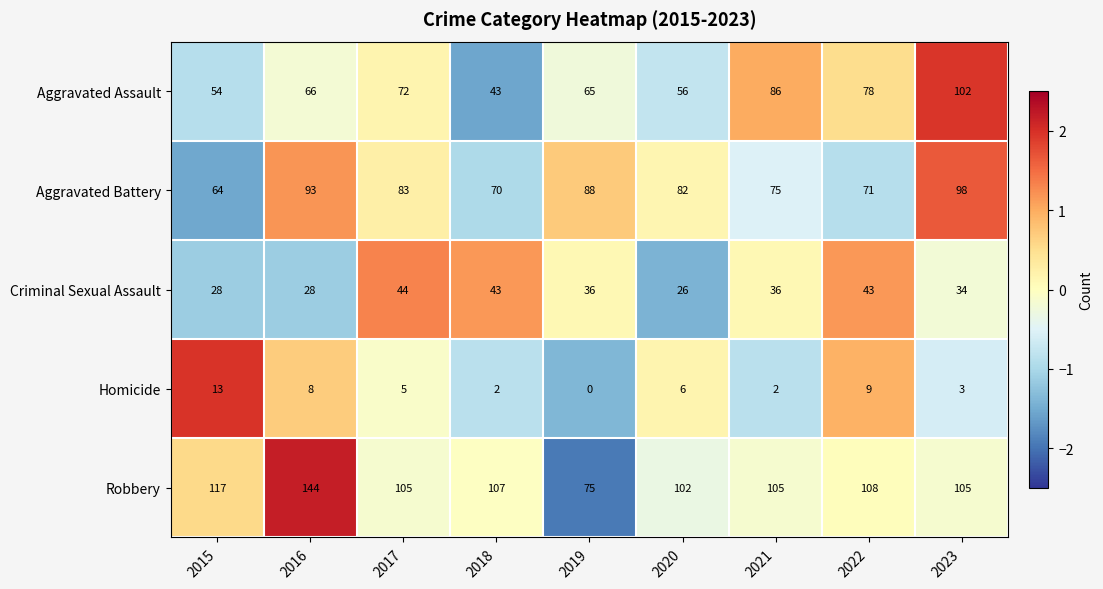

What is the spread (max minus min) of values at 2016?

136